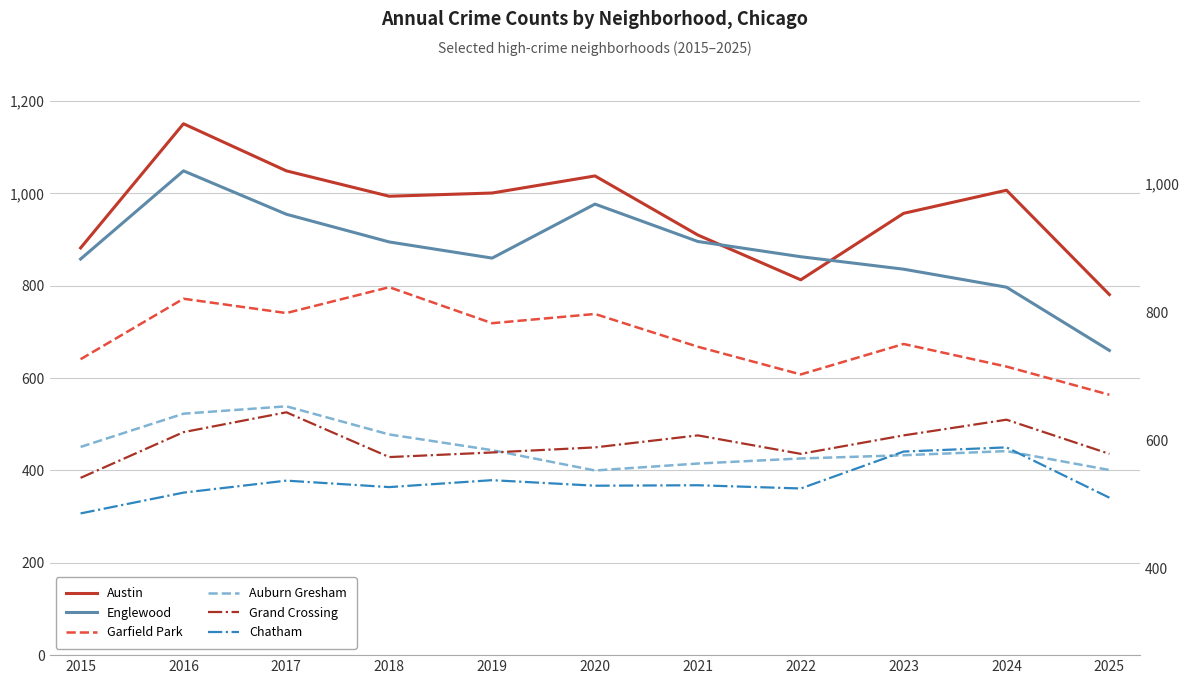

Rank the series by their maximum value, from highest to lowest.

Austin, Englewood, Garfield Park, Auburn Gresham, Grand Crossing, Chatham